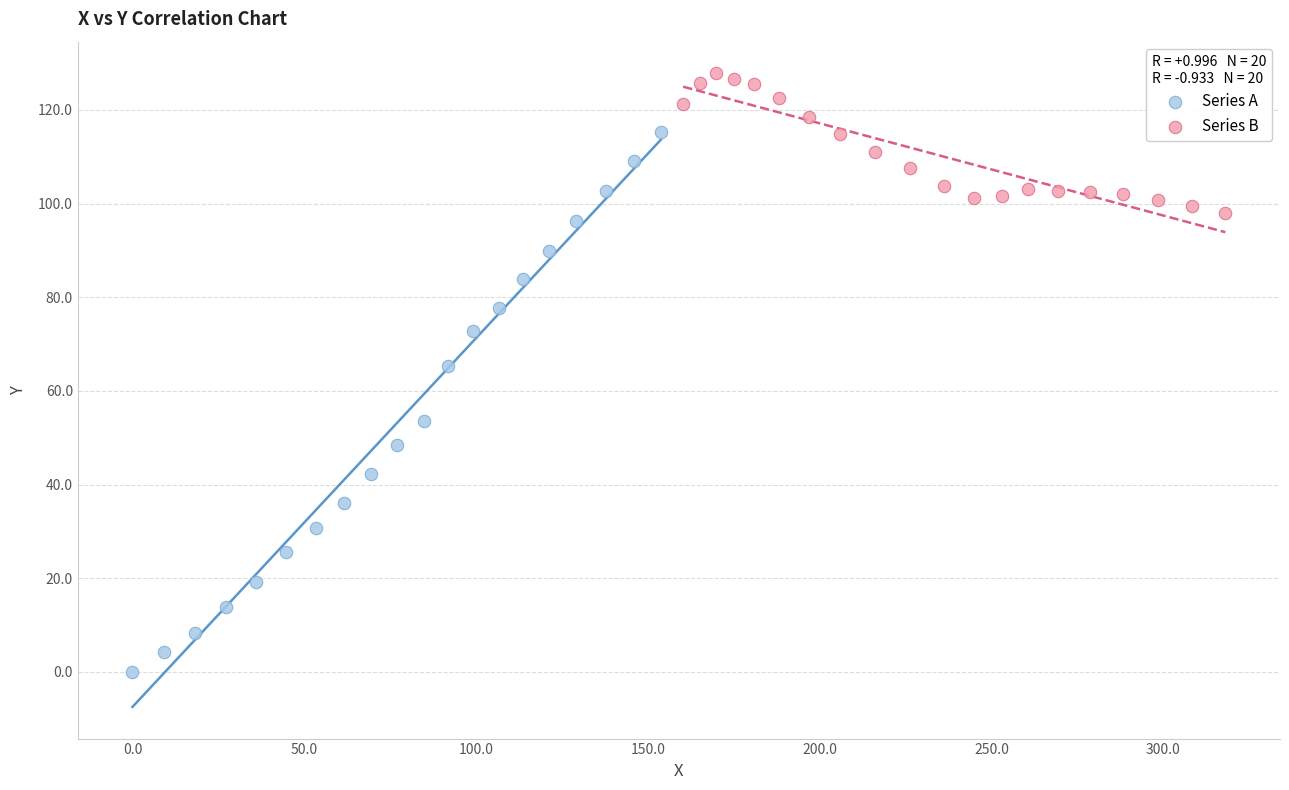

Which series reaches the minimum Y coordinate?

Series A